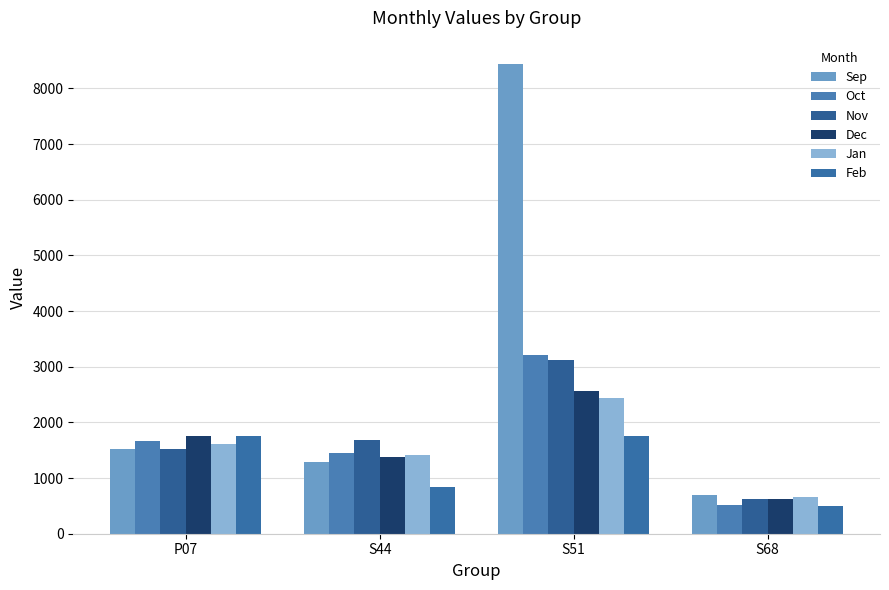

Is the value of Feb at P07 greater than the value of Nov at S44?

Yes